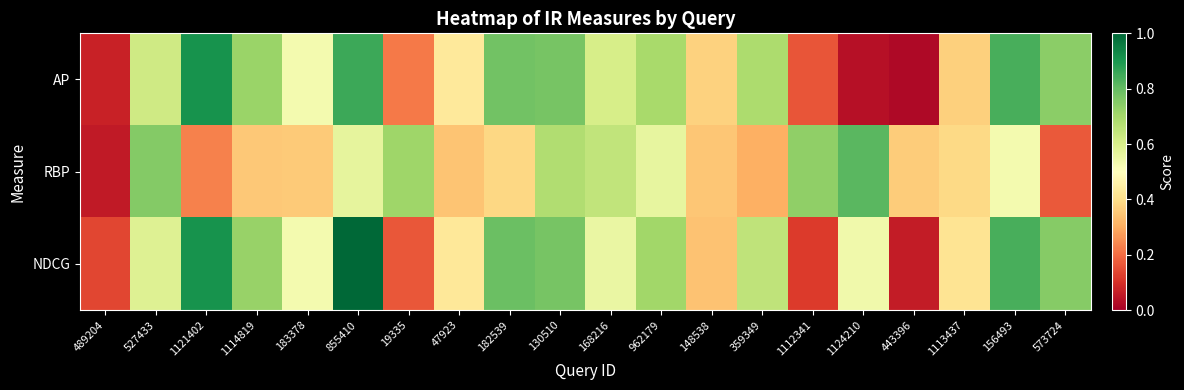

Which series has the largest range (max minus min)?

NDCG